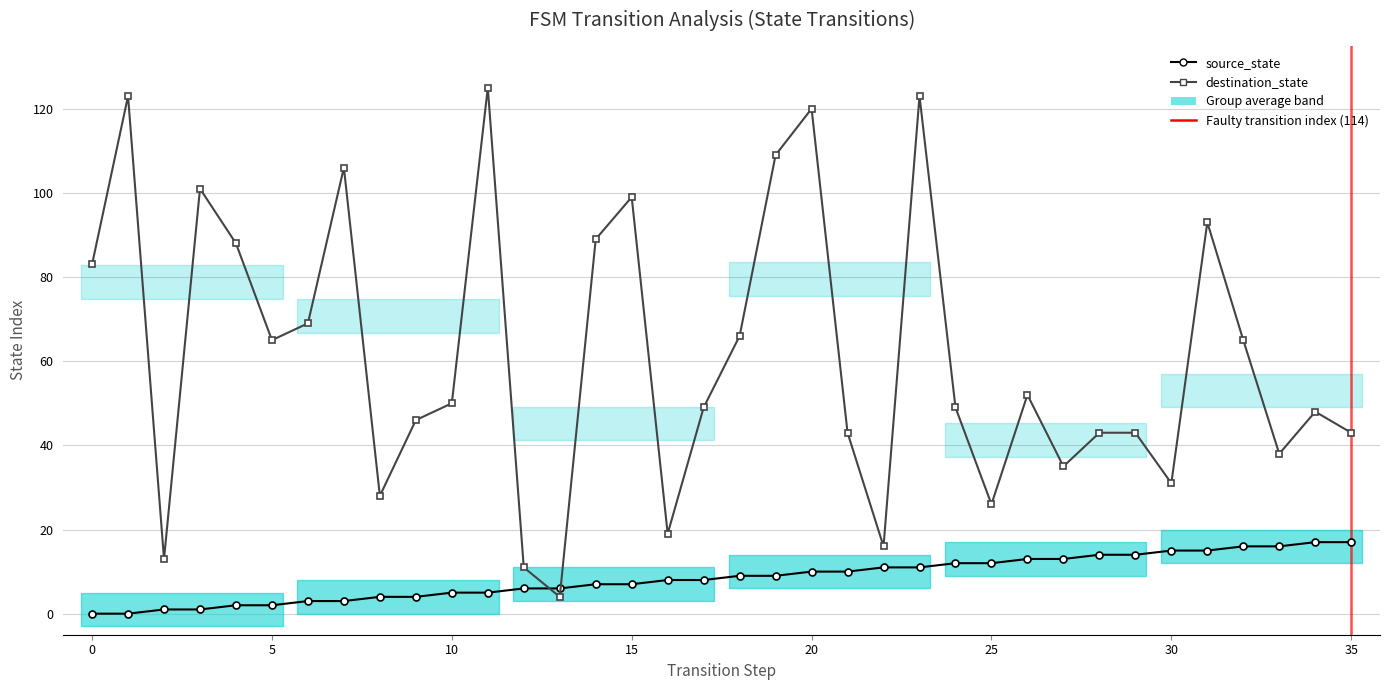

Rank the series at 19 from highest to lowest value.

destination_state, source_state